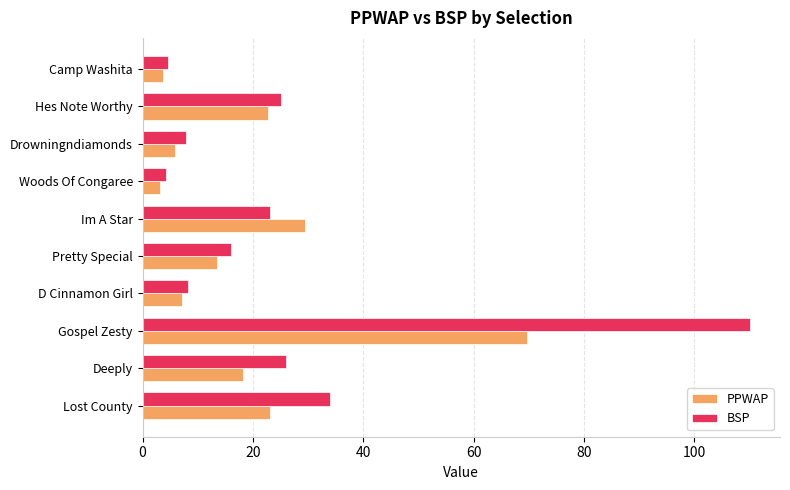

List the series in order of their peak value, lowest first.

PPWAP, BSP